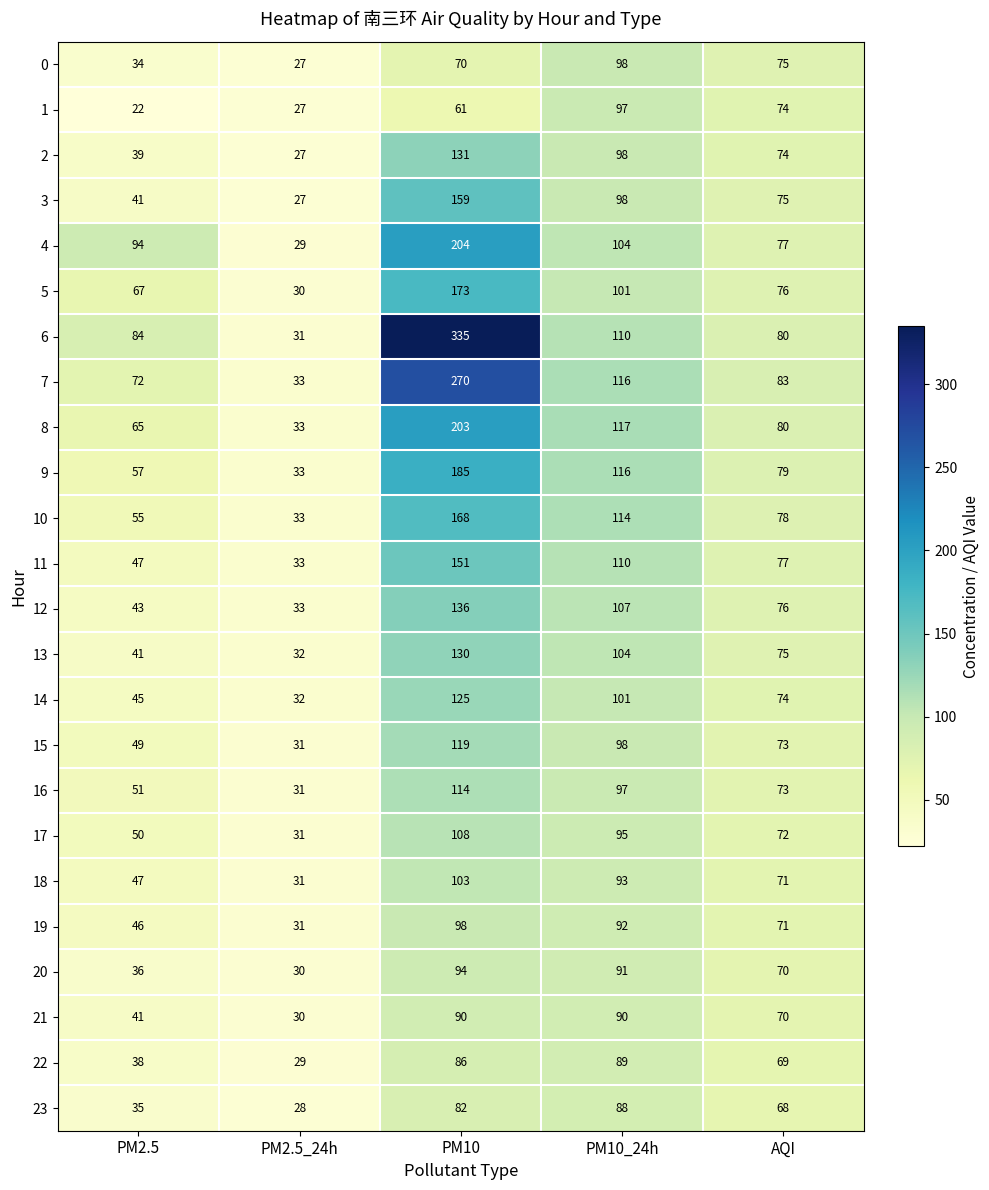

List the labels in order of 12 value, smallest first.

PM2.5_24h, PM2.5, AQI, PM10_24h, PM10